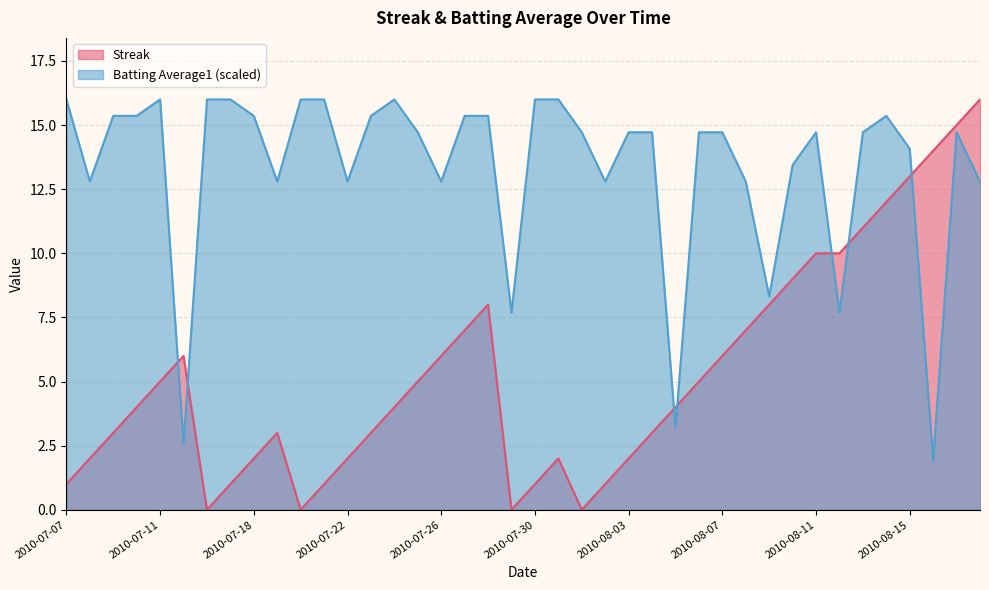

How many distinct data groups are displayed?

2